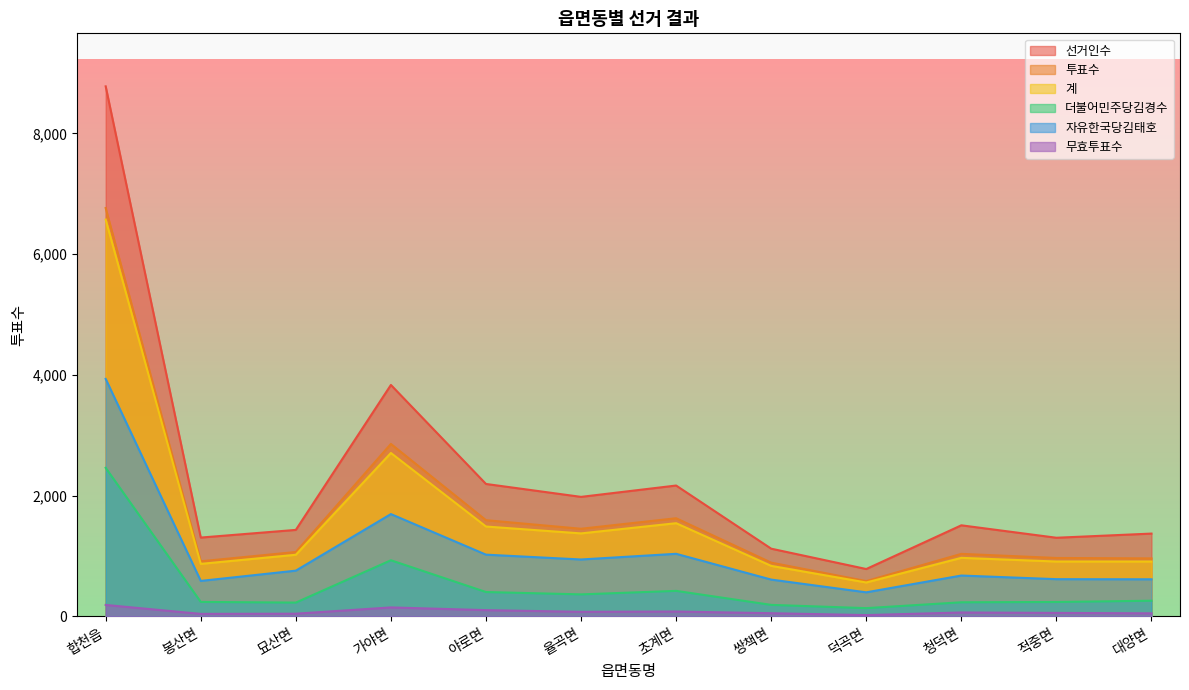

What is the approximate value of 자유한국당김태호 at 봉산면, to the nearest 50?

600